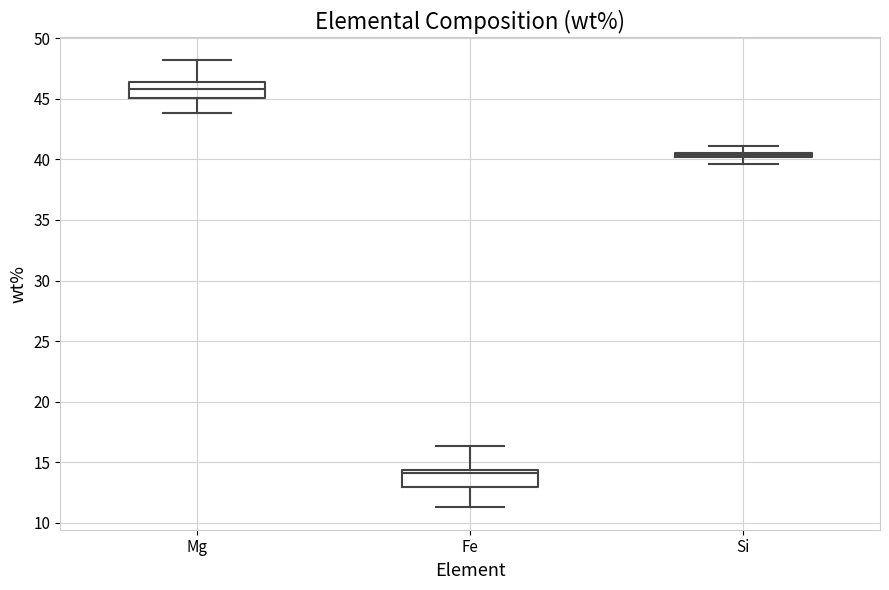

Which box has the highest median line?

Mg